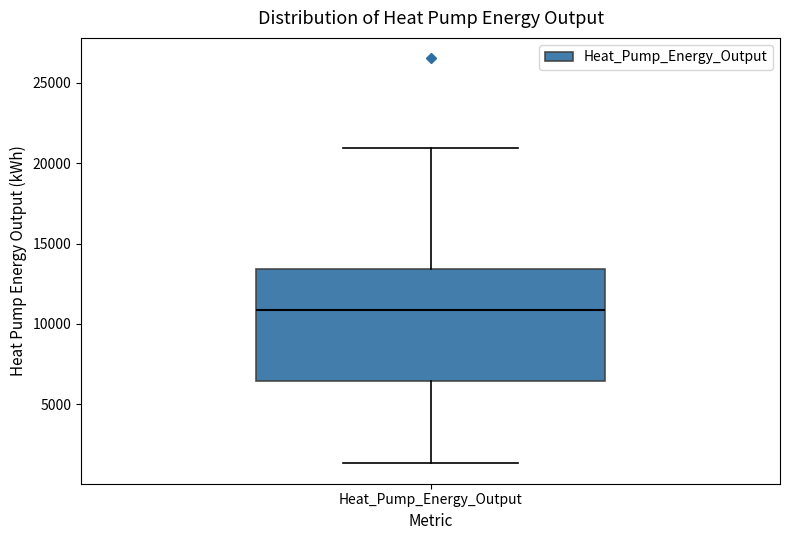

Where does the upper whisker of the box for Heat_Pump_Energy_Output end on the y-axis? The values are not printed on the chart, so give them approximately, as read against the axis.

21000